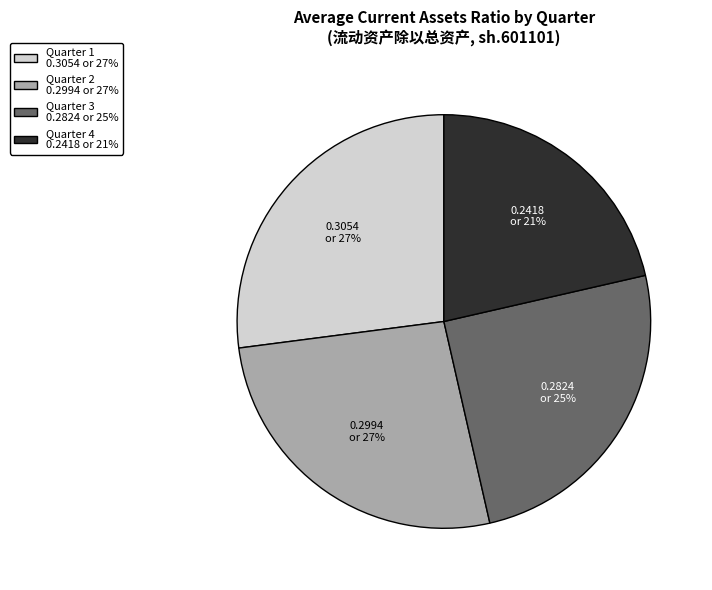

True or false: Quarter 4 0.2418 or 21% accounts for 33% of the total.

False